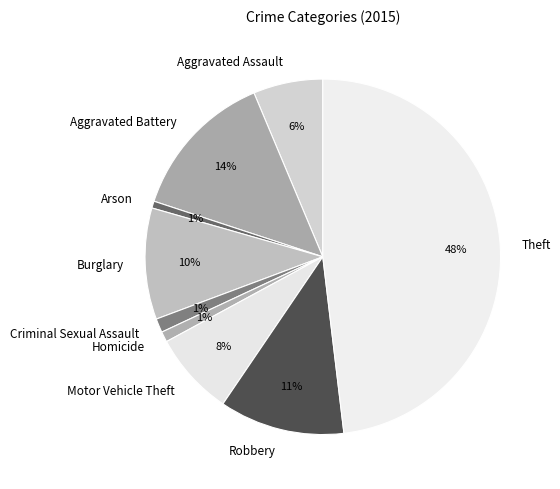

To the nearest percent, what is the difference between the Motor Vehicle Theft and Aggravated Battery slice percentages?

6%